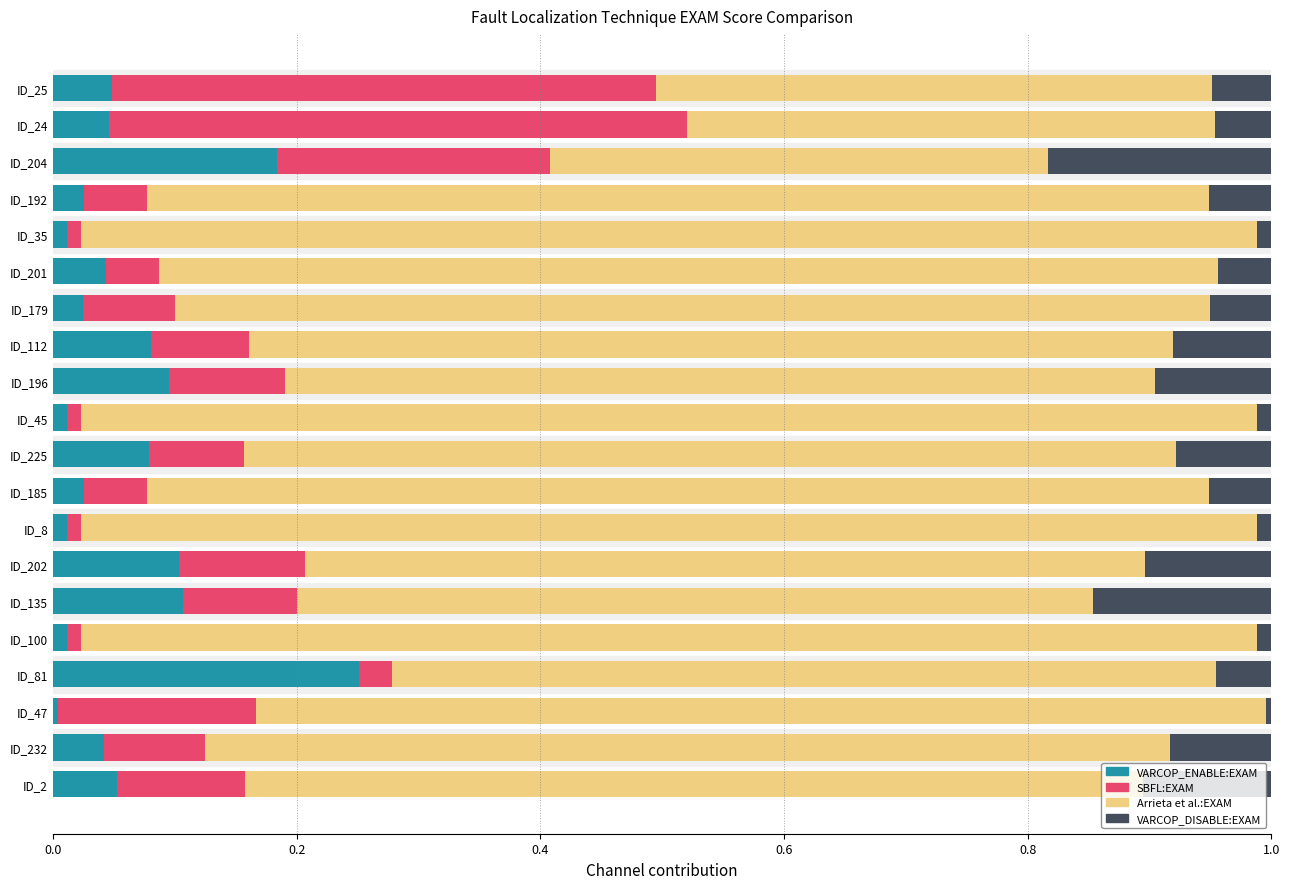

The value of VARCOP_ENABLE:EXAM at ID_202 is 0.1. True or false?

True